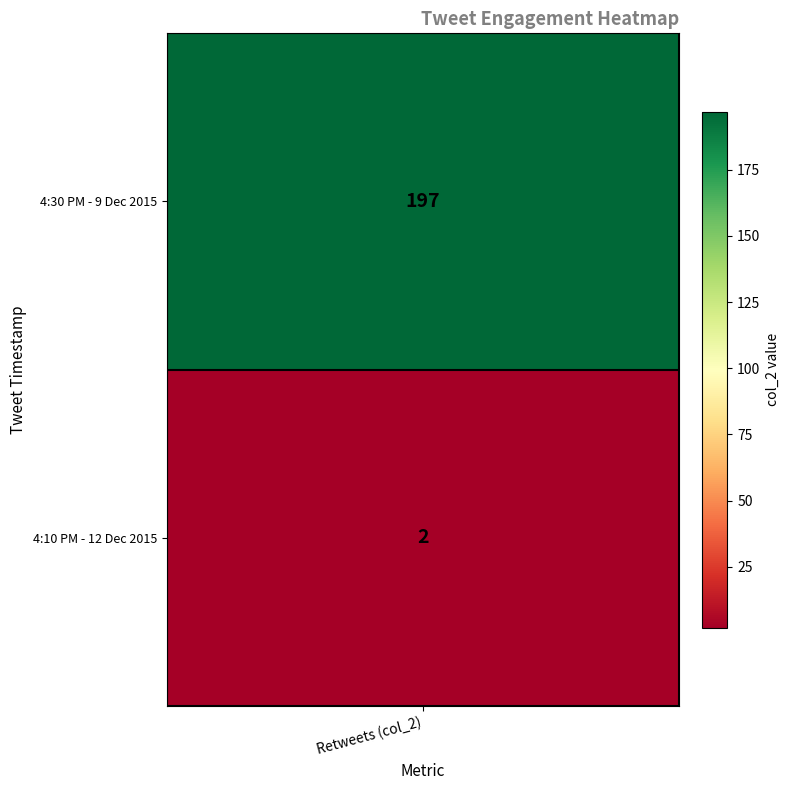

Reading right to left, transcribe all the data shown in this chart.

2	197